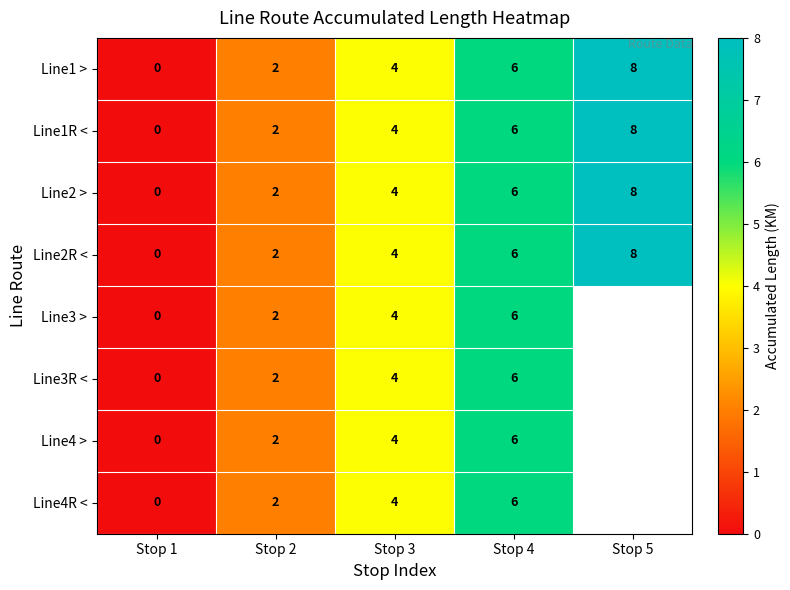

Count the Line1R < values in the range 2 to 6.

3